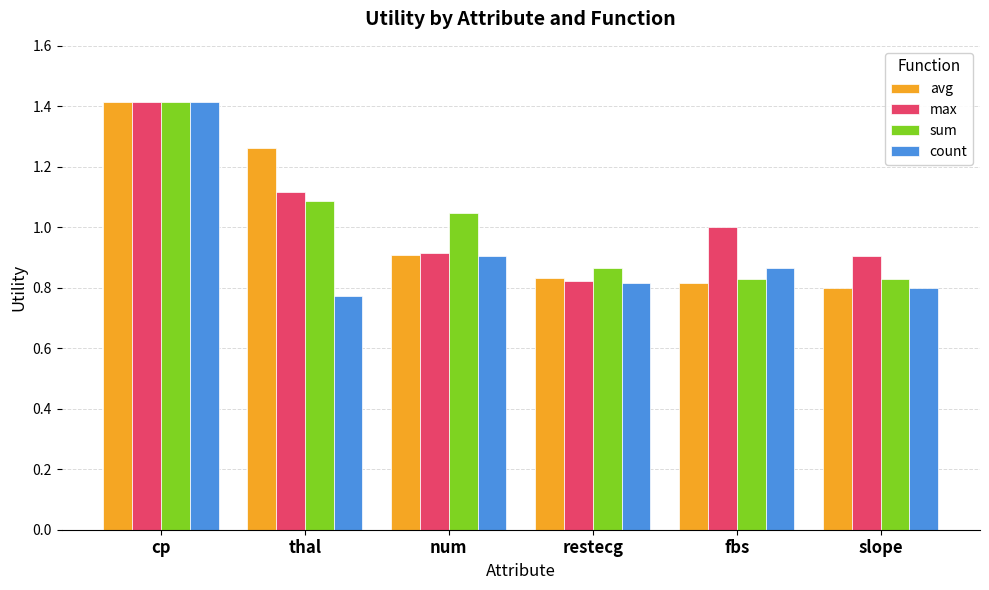

The value of count at restecg is 1.2. True or false?

False